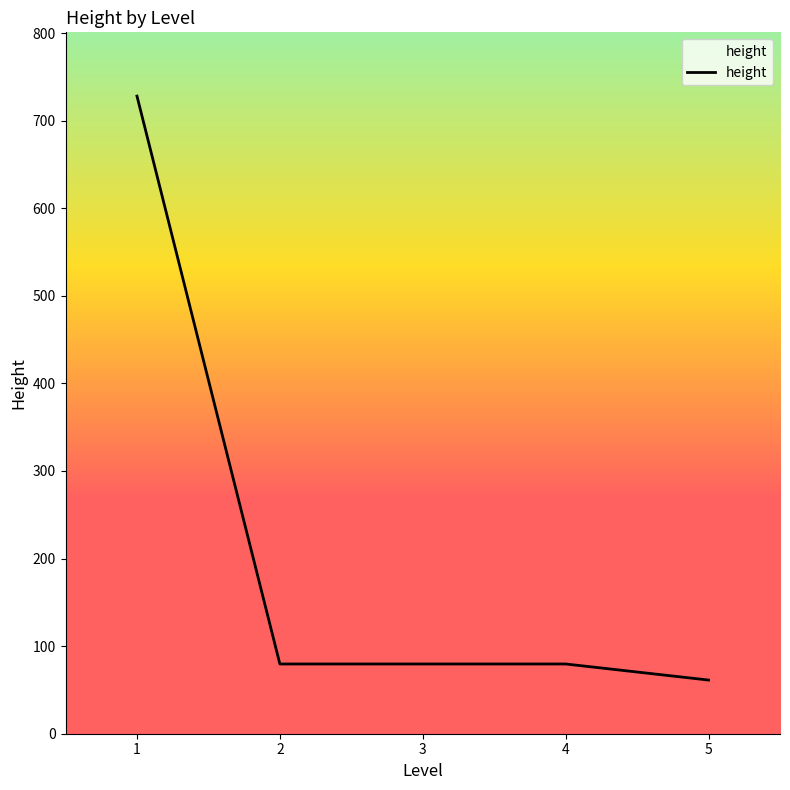

What is the difference between the maximum and minimum values?

666.7